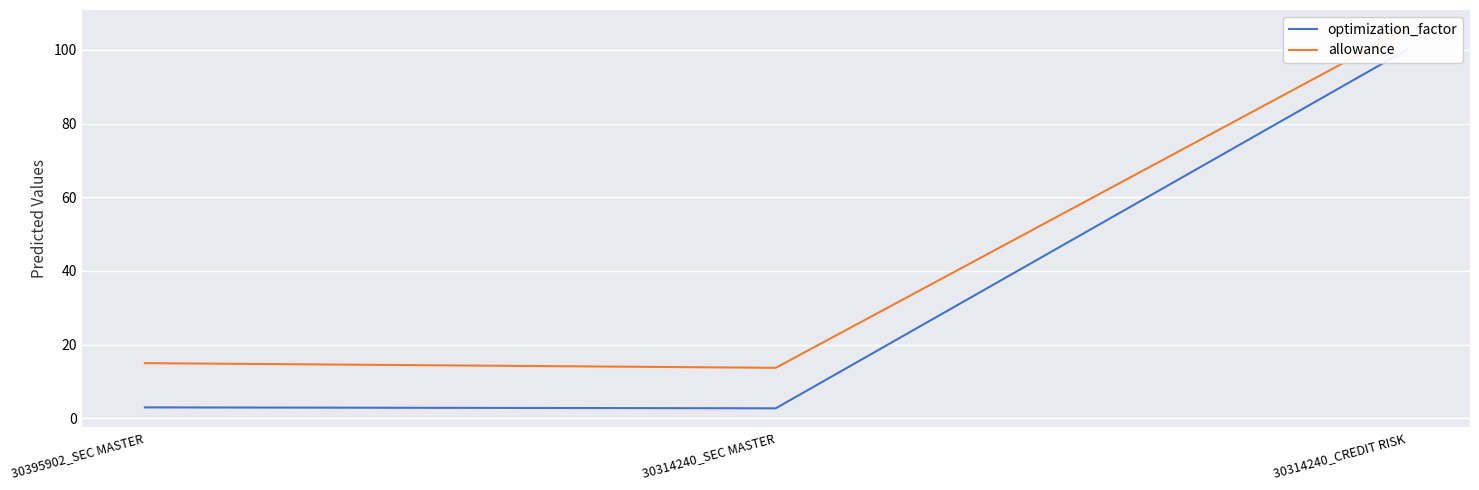

At 30395902_SEC MASTER, list the series in order from smallest to largest.

optimization_factor, allowance